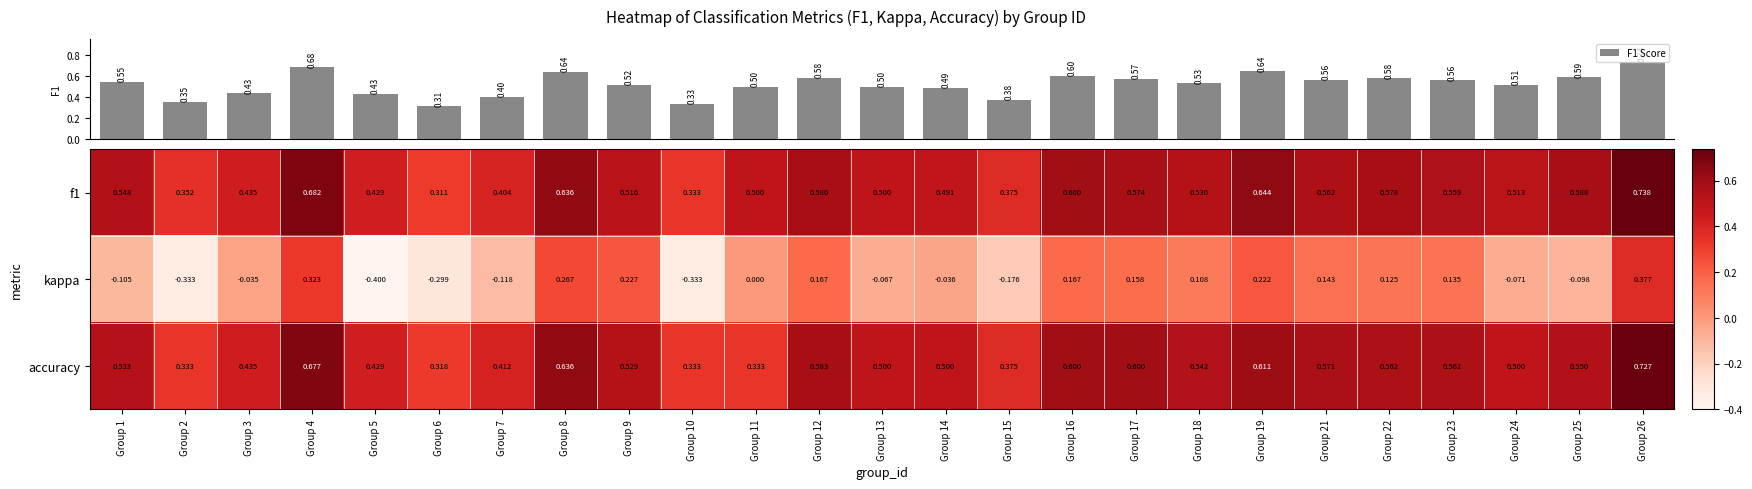

Rank the categories by kappa value from lowest to highest.

Group 5, Group 2, Group 10, Group 6, Group 15, Group 7, Group 1, Group 25, Group 24, Group 13, Group 14, Group 3, Group 11, Group 18, Group 22, Group 23, Group 21, Group 17, Group 12, Group 16, Group 19, Group 9, Group 8, Group 4, Group 26